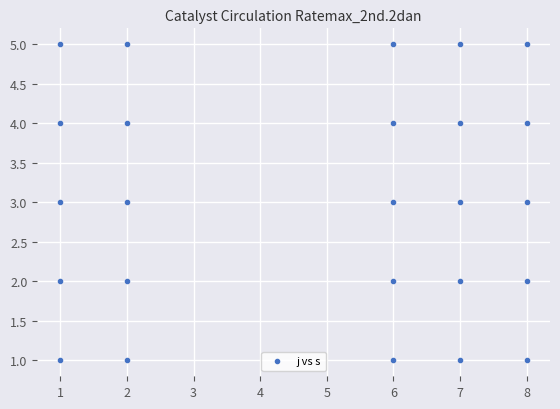

What is the range of Y values (max minus min)?

4